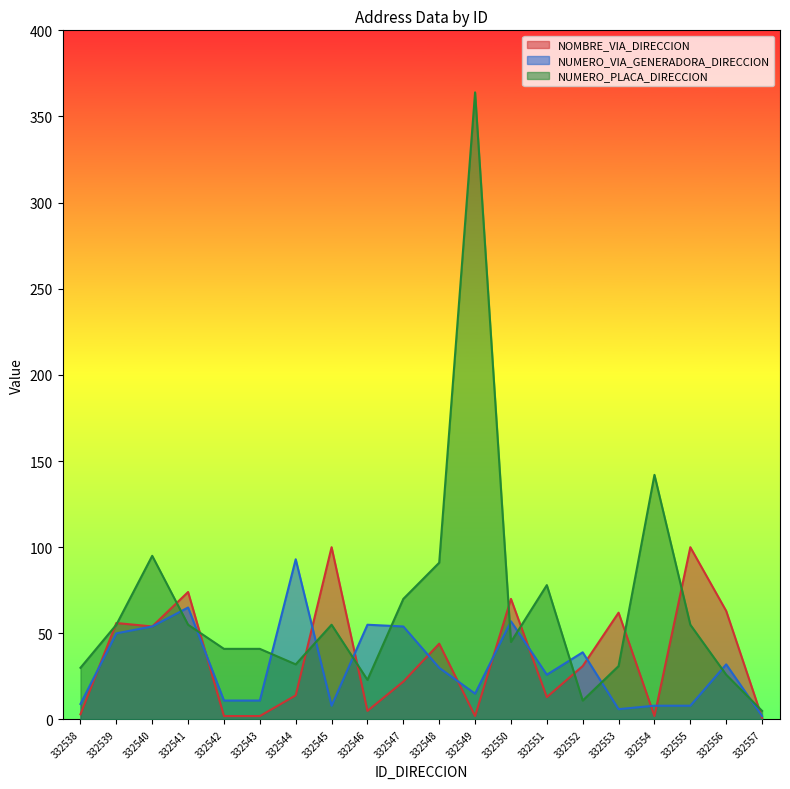

True or false: NUMERO_PLACA_DIRECCION and NUMERO_VIA_GENERADORA_DIRECCION intersect in this chart.

True